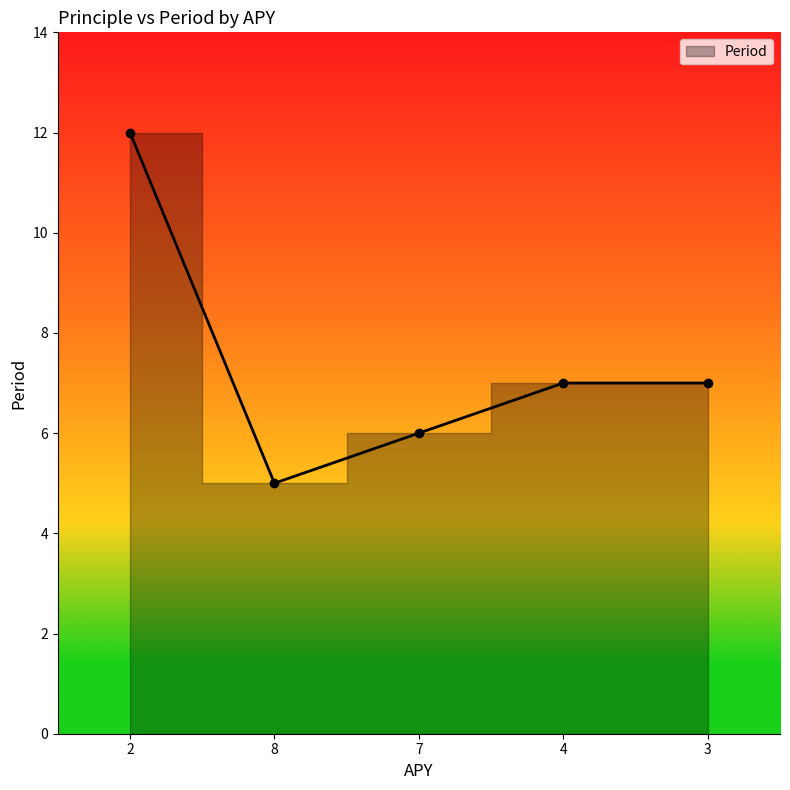

Count the number of values greater than 7.

1